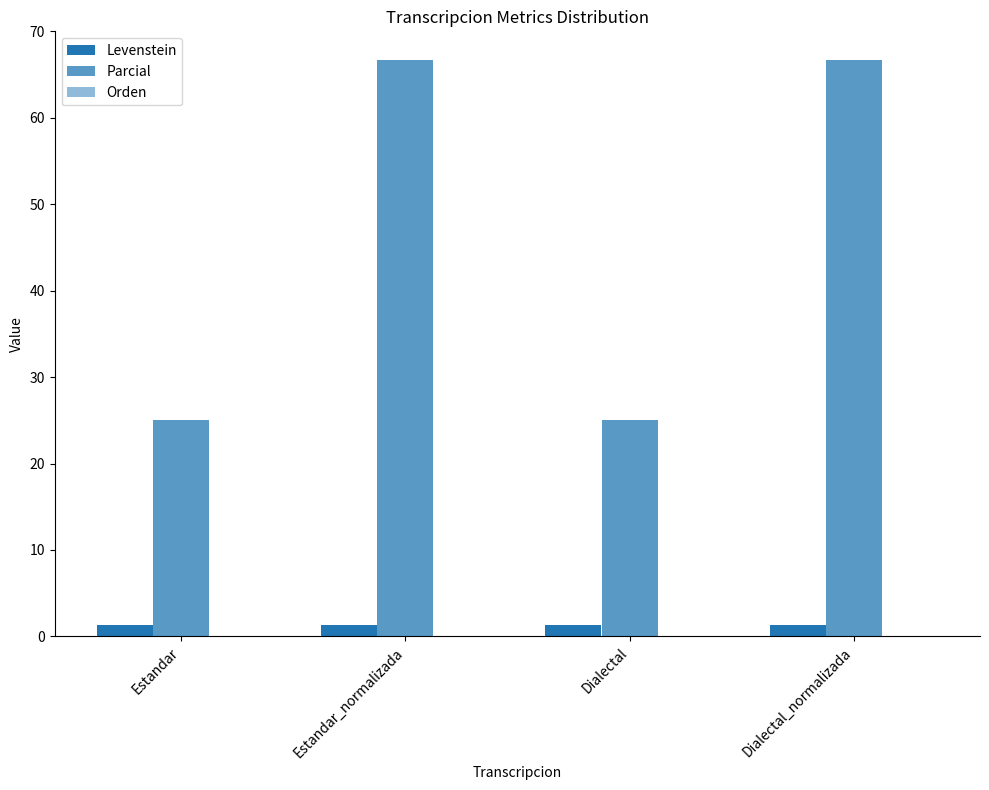

Which series changed the most between Estandar_normalizada and Dialectal?

Parcial